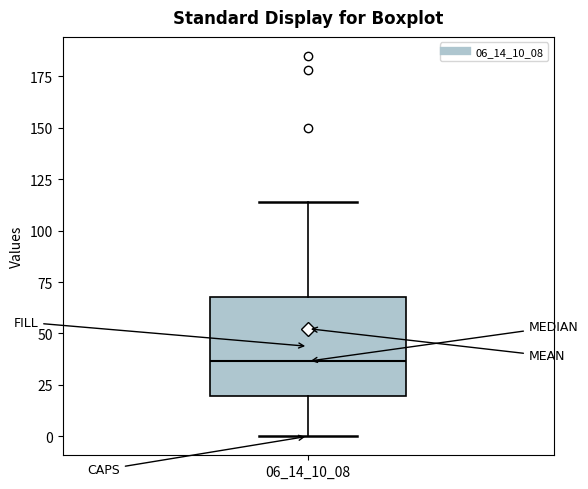

Read this box plot against the y-axis: the position of the median line, the range covered by the box, and the ends of both whiskers. The values are not printed on the chart, so give them approximately, as read against the axis.

median 35, box 20 to 70, whiskers 0 to 115